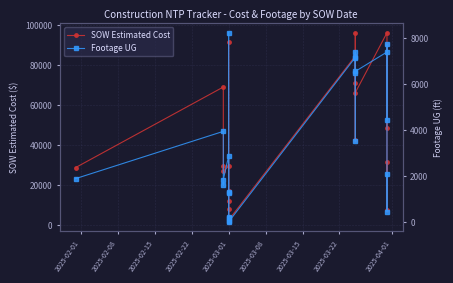

What is the maximum value for SOW Estimated Cost?

96242.0